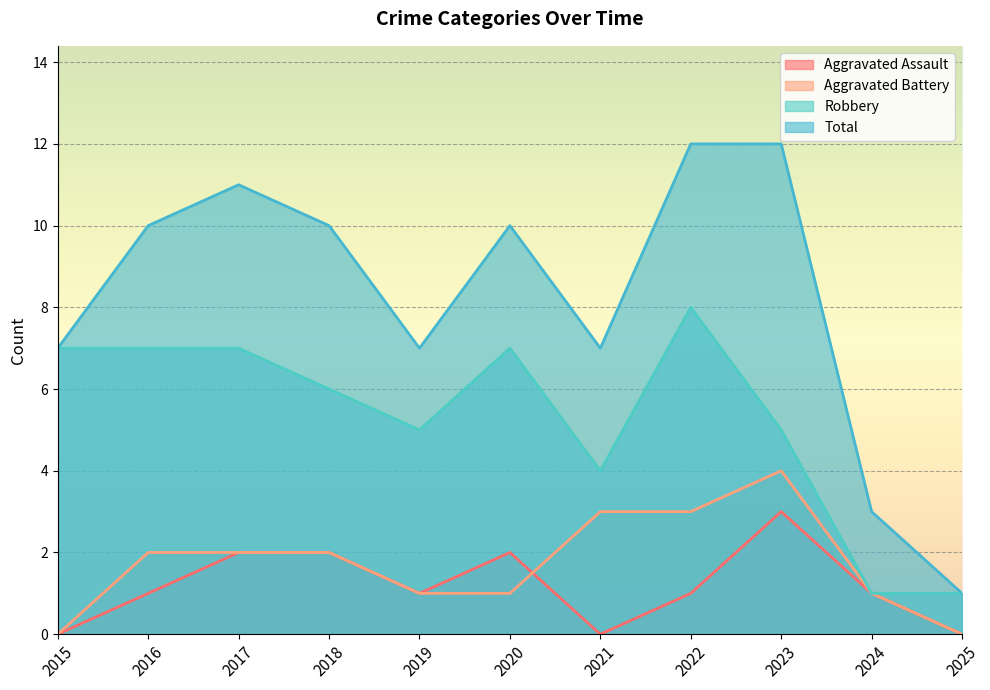

True or false: Robbery and Aggravated Assault intersect in this chart.

False